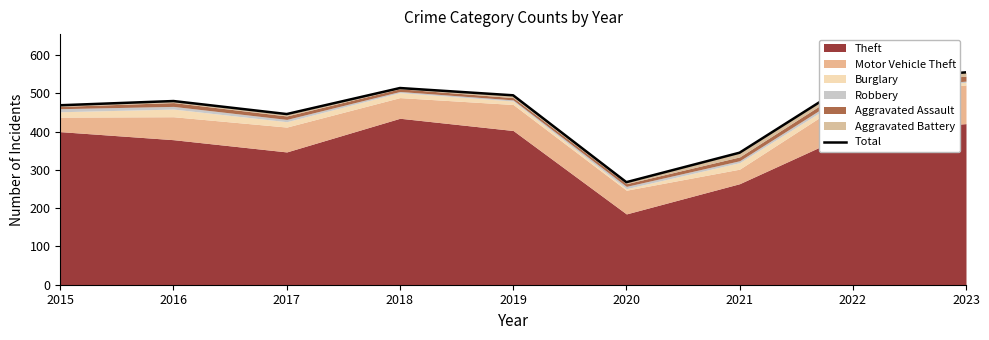

Rank the categories by value from lowest to highest.

2020, 2021, 2017, 2015, 2016, 2019, 2018, 2022, 2023